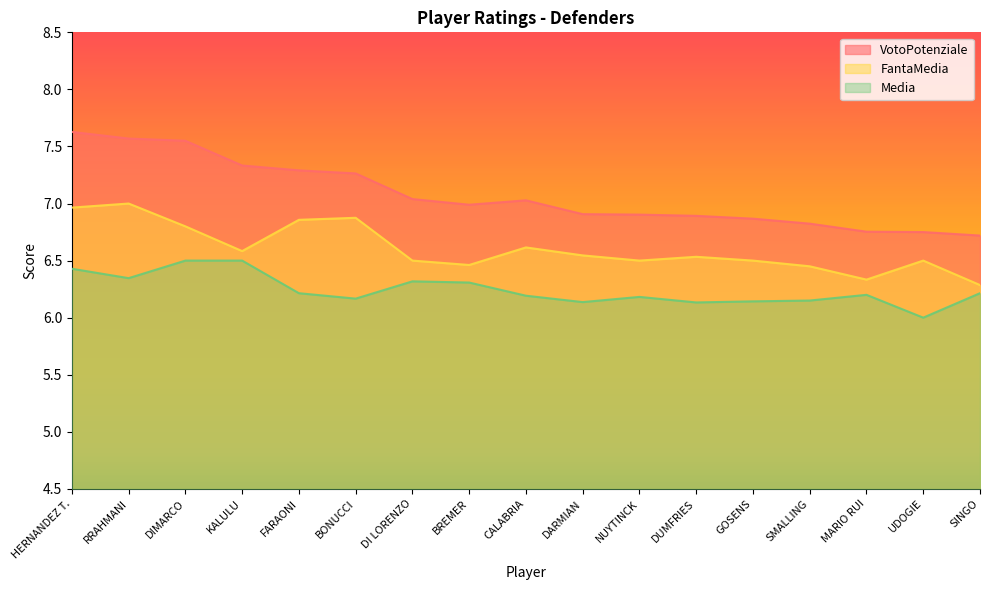

True or false: VotoPotenziale and Media cross at least once.

False